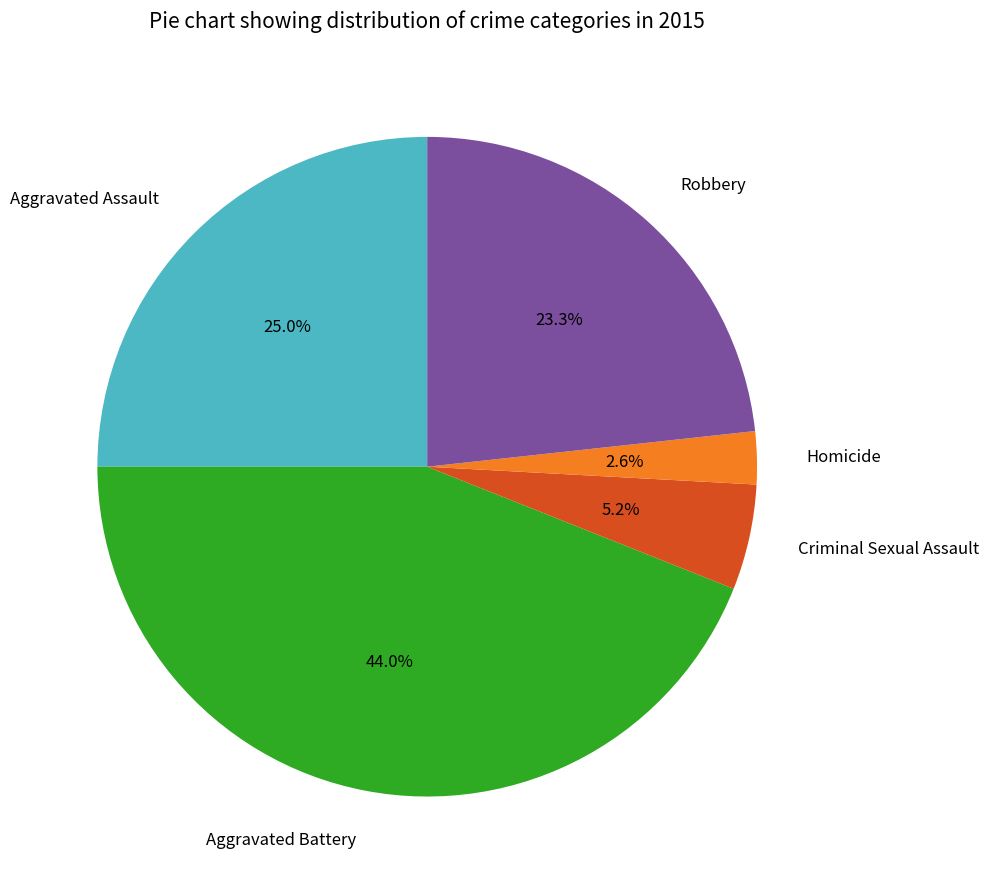

To the nearest percent, what portion does Homicide represent?

3%